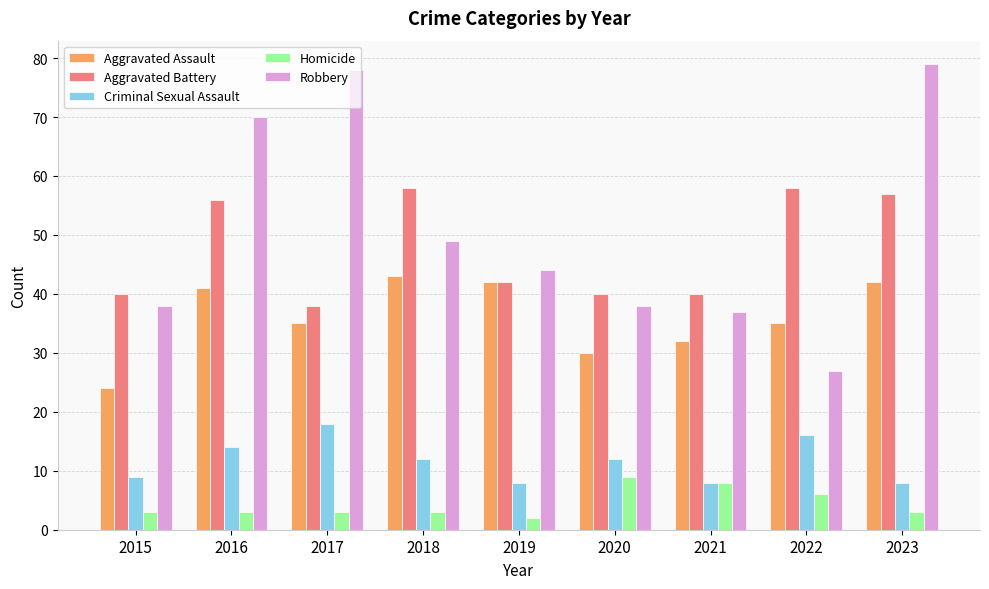

Which series has the largest total across all categories?

Robbery